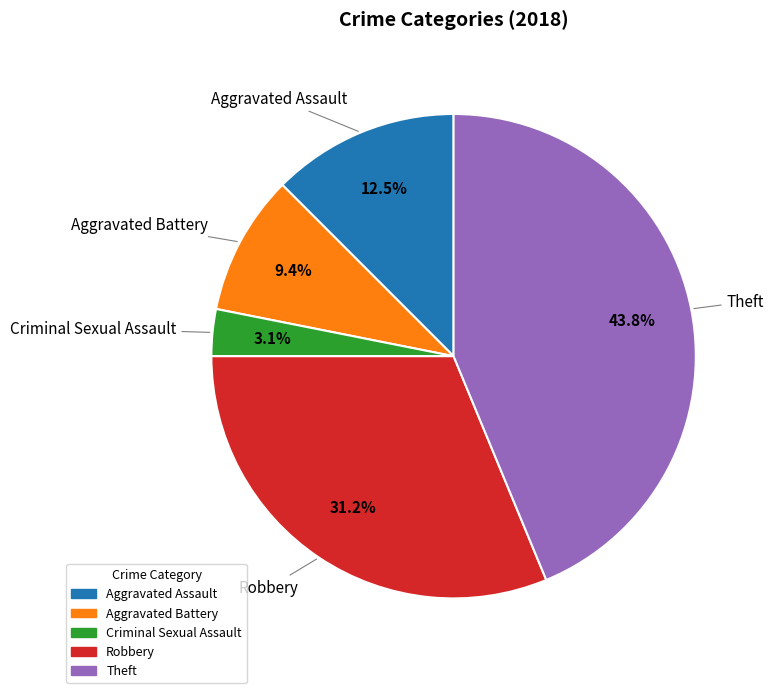

How much of the chart is everything except Aggravated Assault?

87.5%